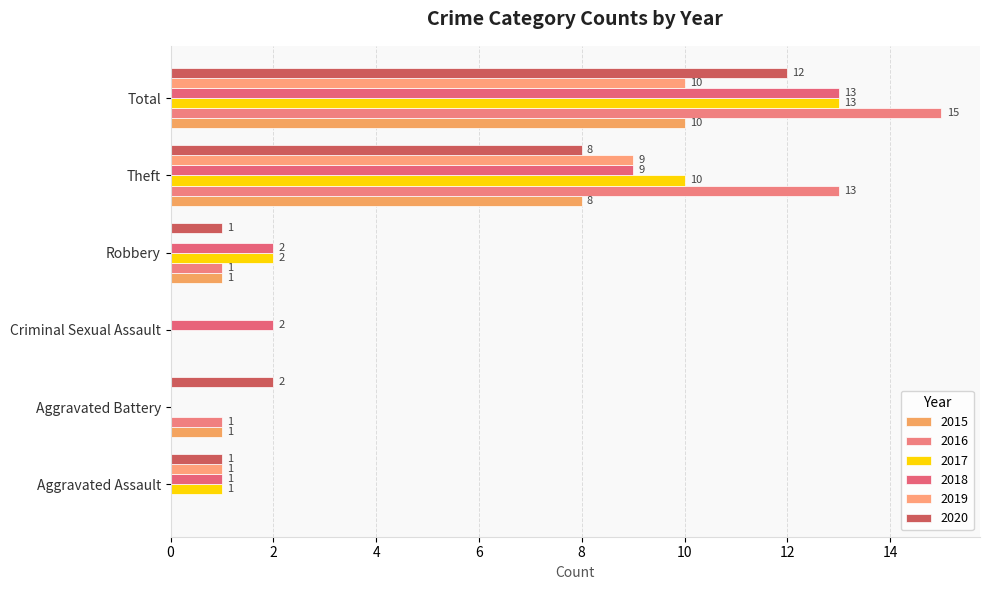

What is the difference between the highest and lowest values at Theft?

5